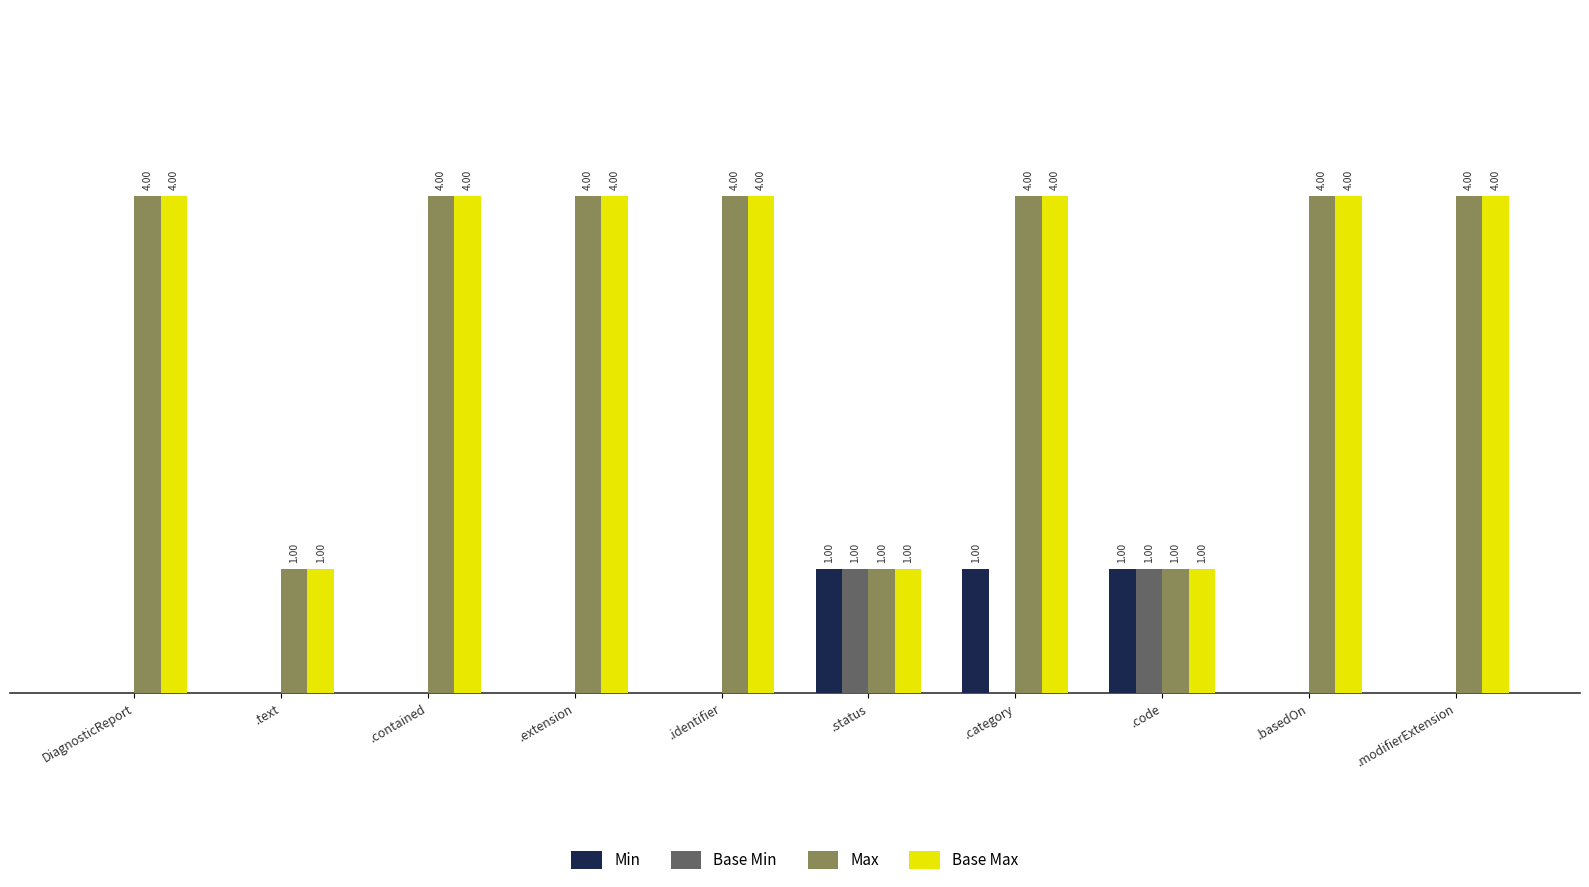

At which category is the sum across all series the highest?

.category